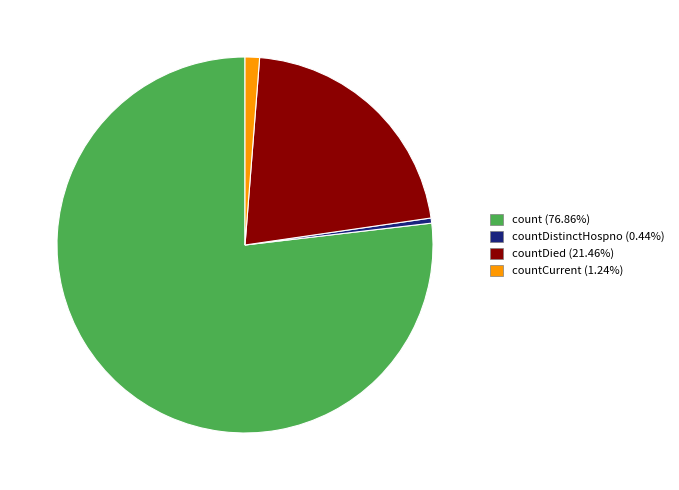

Does any single category account for the majority?

Yes